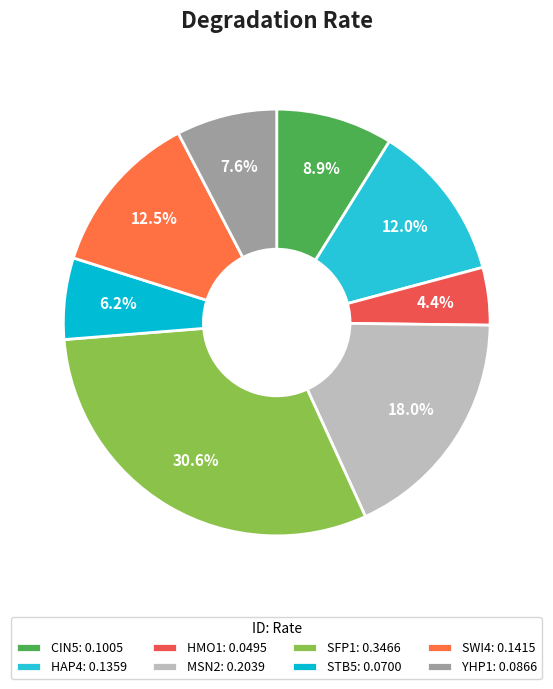

Is STB5 the majority of the pie?

No